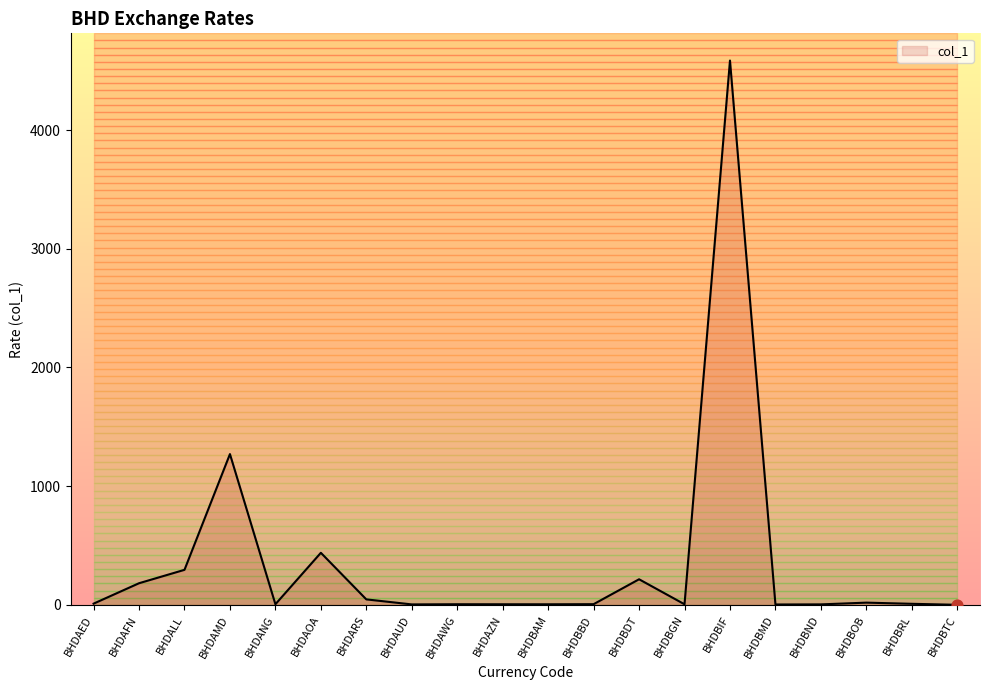

What is the change in value from BHDBIF to BHDBND?

-4582.8